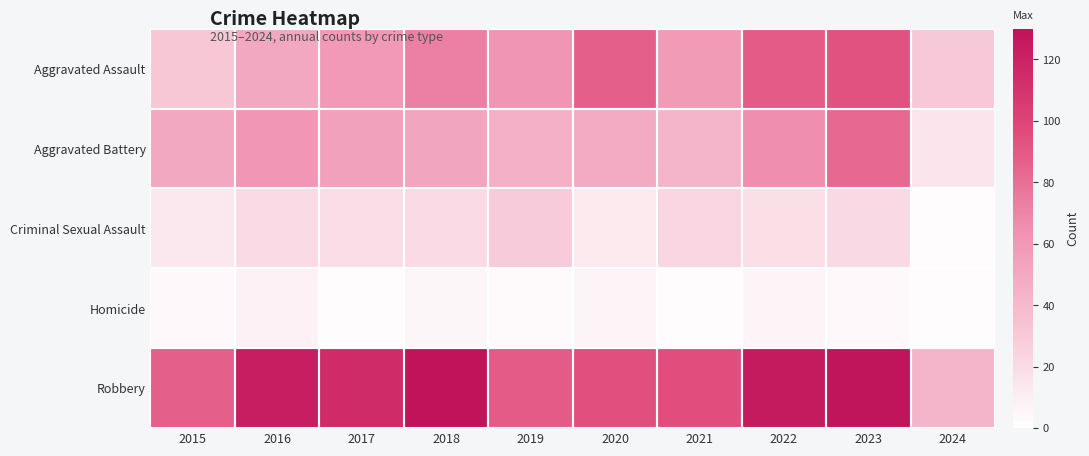

Between 2015 and 2018, which is larger?

2018